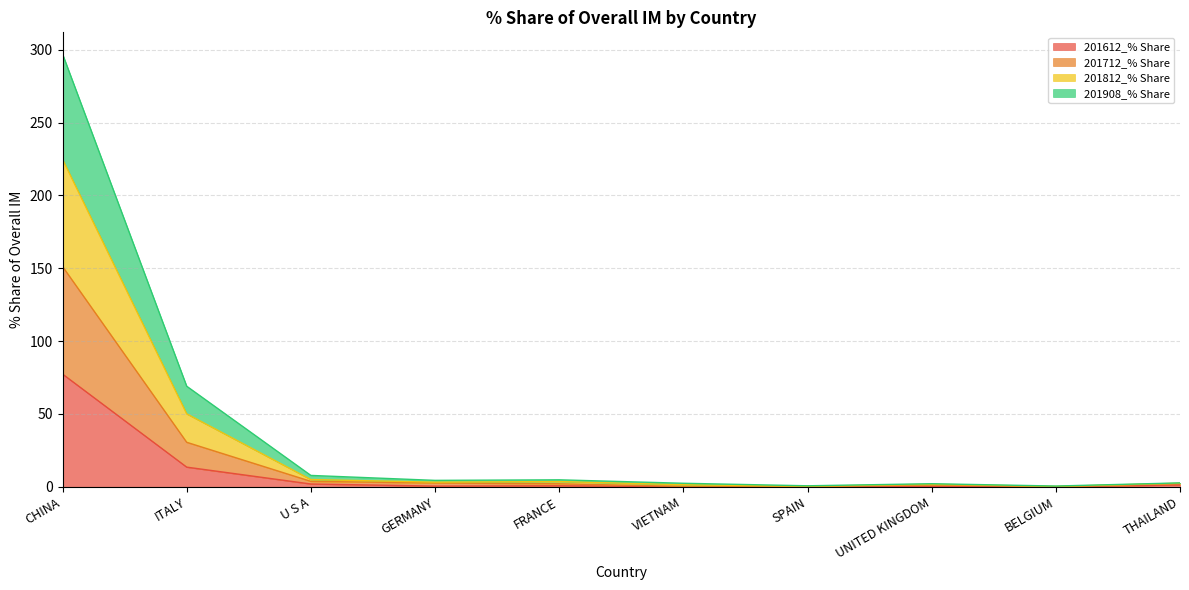

List the series in order of their overall mean, lowest first.

201612_% Share, 201908_% Share, 201712_% Share, 201812_% Share